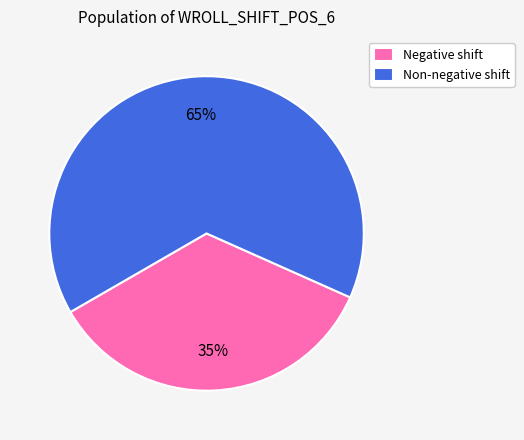

What percentage is the Non-negative shift slice, to the nearest percent?

65%